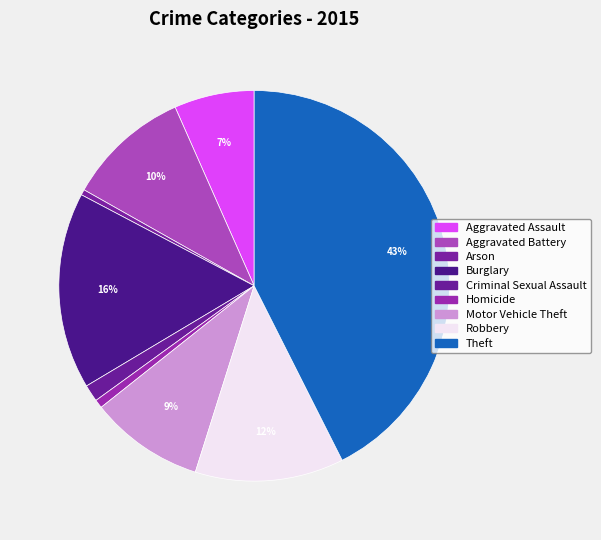

How many segments does this pie chart have?

9